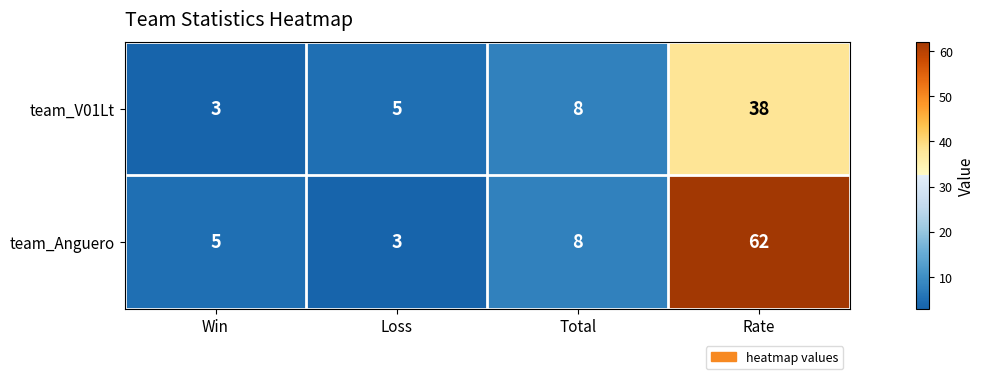

Read the team_Anguero value at Win, to the nearest 5.

5